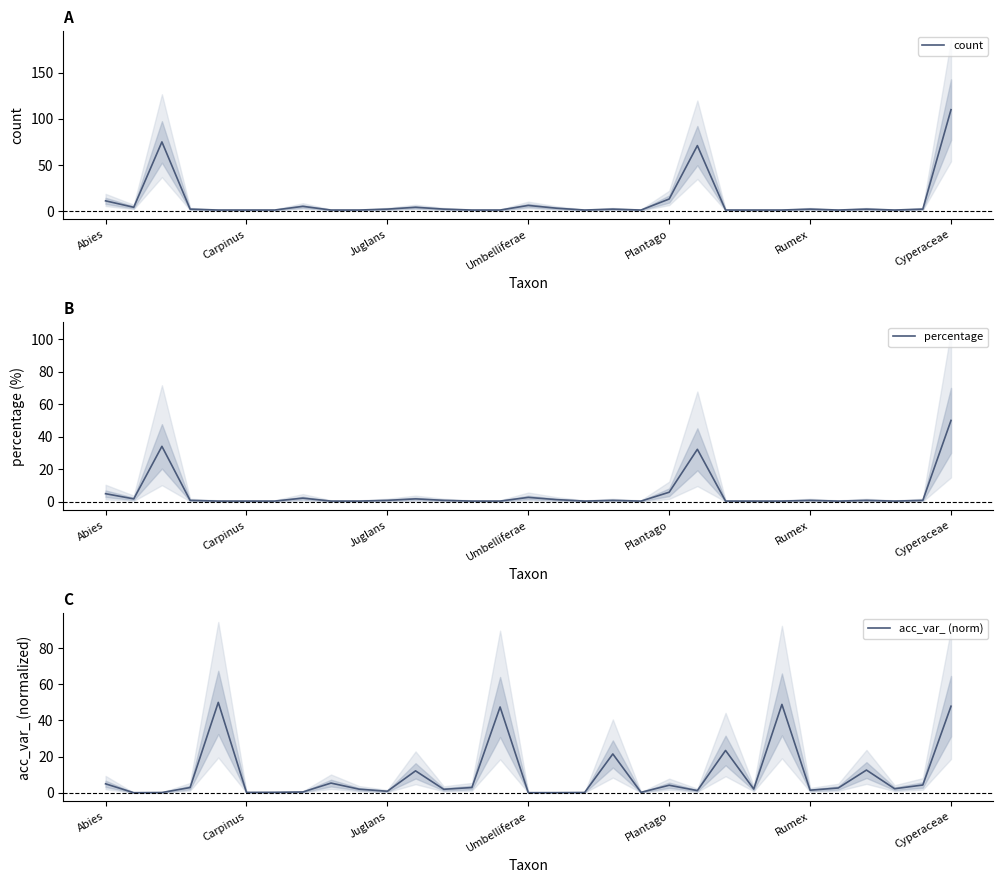

Is it true that percentage equals 0.5 at 8?

True